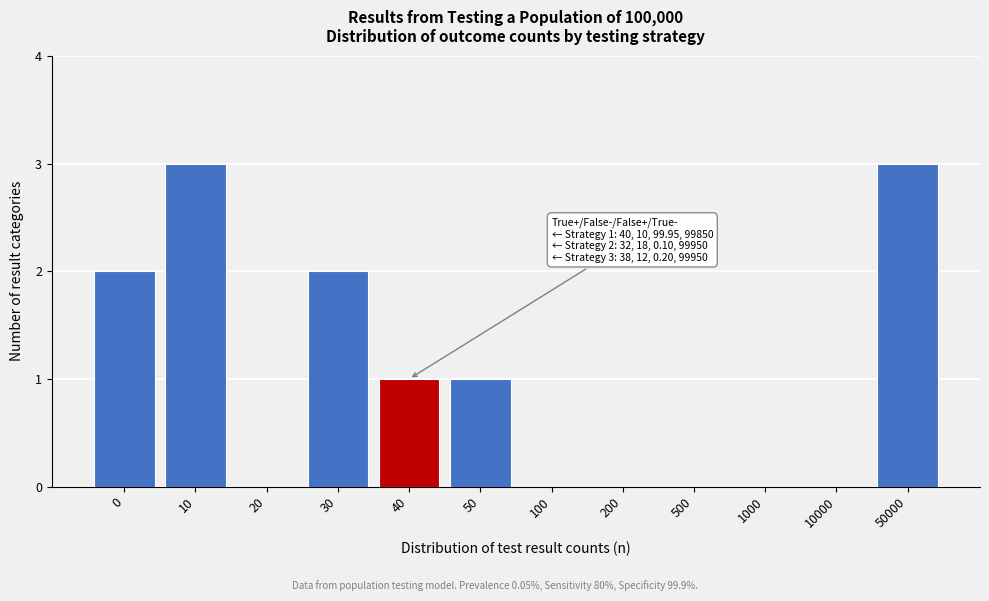

Reading left to right, list all the values displayed in this chart.

0=2	10=3	20=0	30=2	40=1	50=1	100=0	200=0	500=0	1000=0	10000=0	50000=3